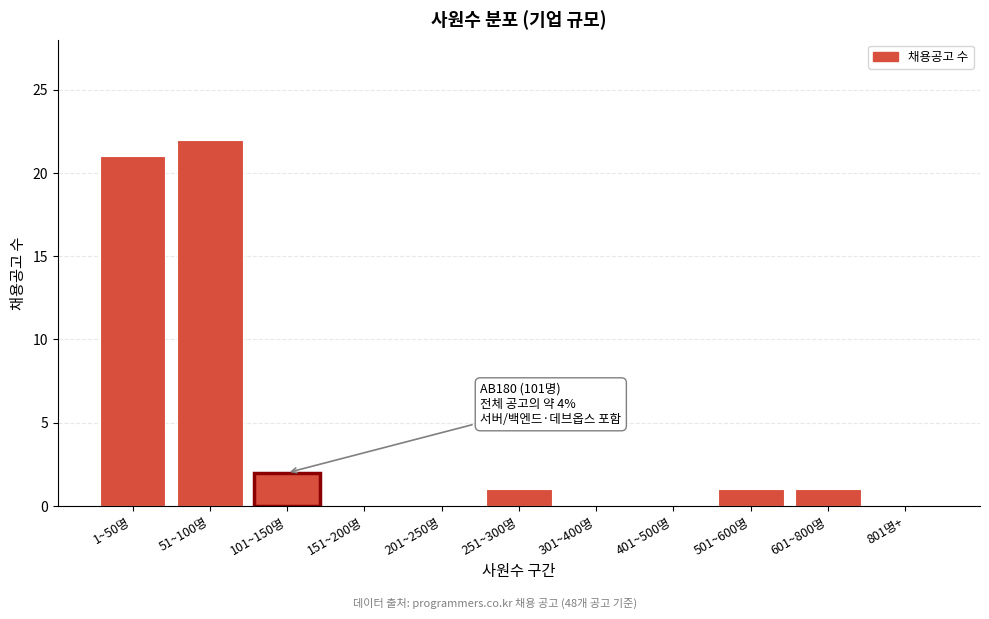

Reading left to right, list all the values displayed in this chart.

1~50명=21	51~100명=22	101~150명=2	151~200명=0	201~250명=0	251~300명=1	301~400명=0	401~500명=0	501~600명=1	601~800명=1	801명+=0